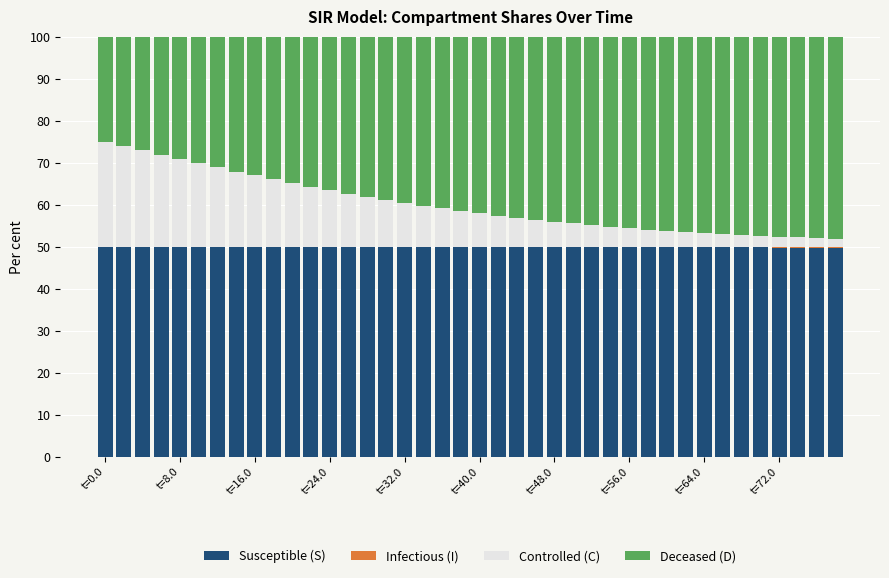

What is the average value of the Susceptible (S) series?

49.9